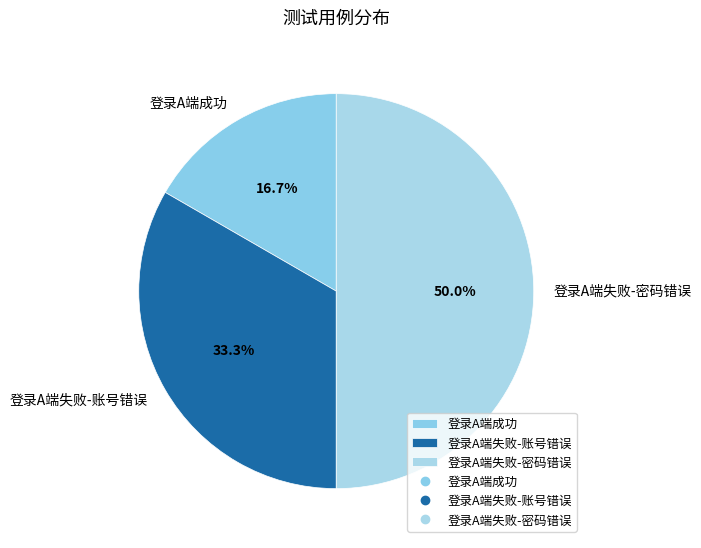

To the nearest percent, what percentage of the pie is 登录A端失败-密码错误?

50%